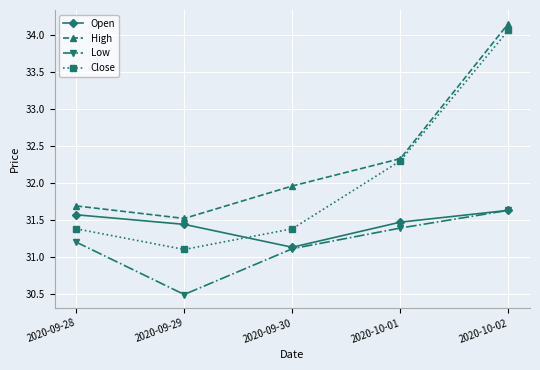

How many lines are shown in the chart?

4